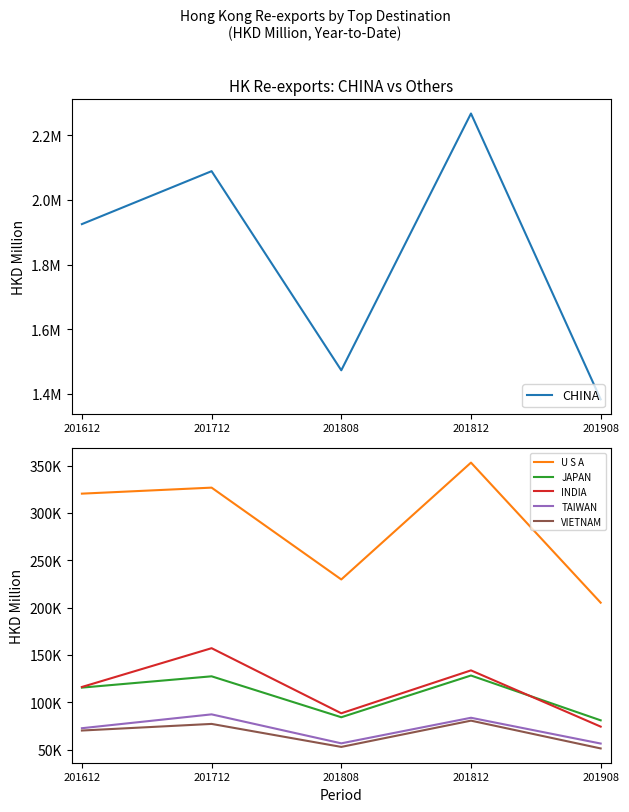

Where do JAPAN and INDIA first cross each other?

201812 and 201908